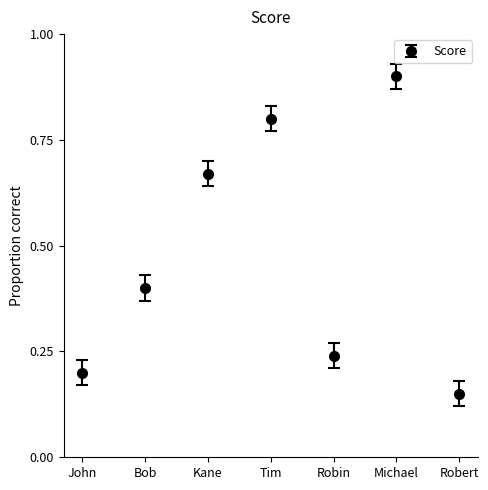

What is the value of the 6th point from the left?

0.9